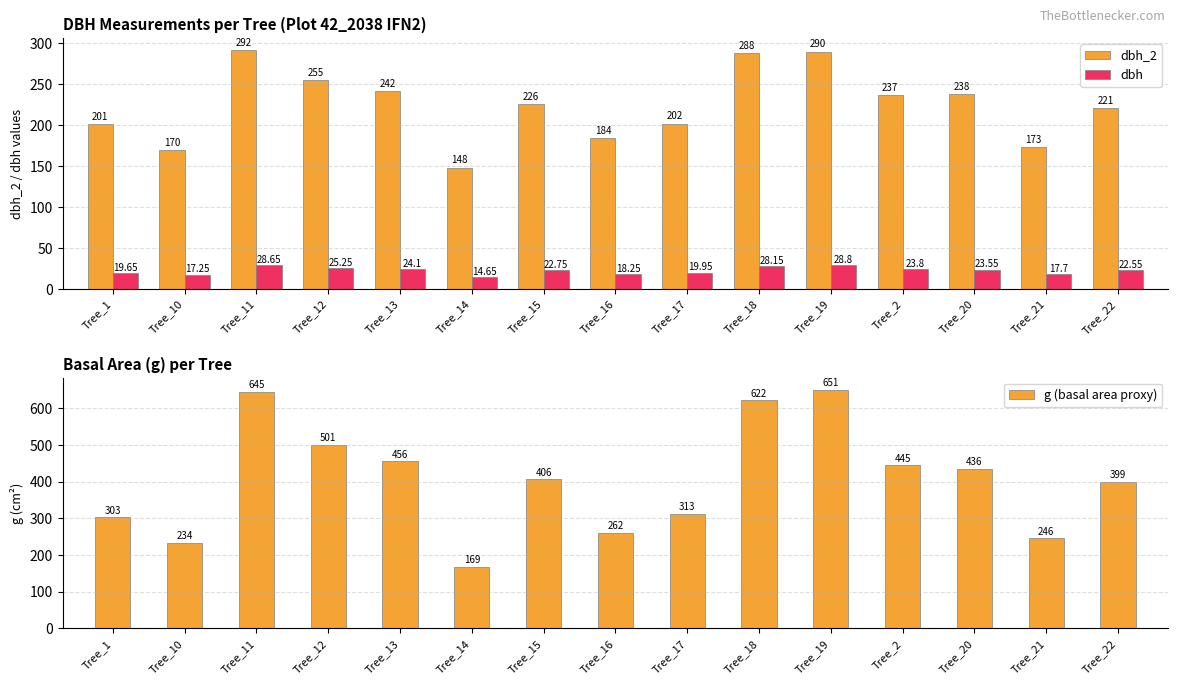

Which series changed the most between Tree_14 and Tree_15?

g (basal area proxy)